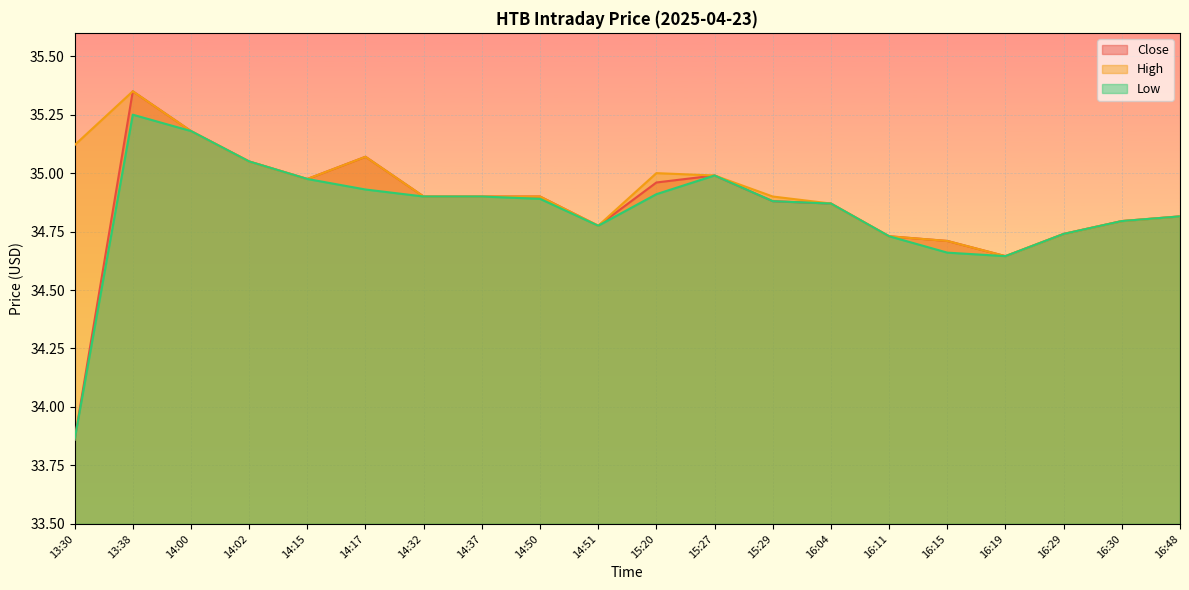

Reading left to right, transcribe all the data shown in this chart.

Close: 13:30=33.9	13:38=35.3	14:00=35.2	14:02=35.0	14:15=35.0	14:17=35.1	14:32=34.9	14:37=34.9	14:50=34.9	14:51=34.8	15:20=35.0	15:27=35.0	15:29=34.9	16:04=34.9	16:11=34.7	16:15=34.7	16:19=34.6	16:29=34.7	16:30=34.8	16:48=34.8
High: 13:30=35.1	13:38=35.3	14:00=35.2	14:02=35.0	14:15=35.0	14:17=35.1	14:32=34.9	14:37=34.9	14:50=34.9	14:51=34.8	15:20=35.0	15:27=35.0	15:29=34.9	16:04=34.9	16:11=34.7	16:15=34.7	16:19=34.6	16:29=34.7	16:30=34.8	16:48=34.8
Low: 13:30=33.9	13:38=35.2	14:00=35.2	14:02=35.0	14:15=35.0	14:17=34.9	14:32=34.9	14:37=34.9	14:50=34.9	14:51=34.8	15:20=34.9	15:27=35.0	15:29=34.9	16:04=34.9	16:11=34.7	16:15=34.7	16:19=34.6	16:29=34.7	16:30=34.8	16:48=34.8